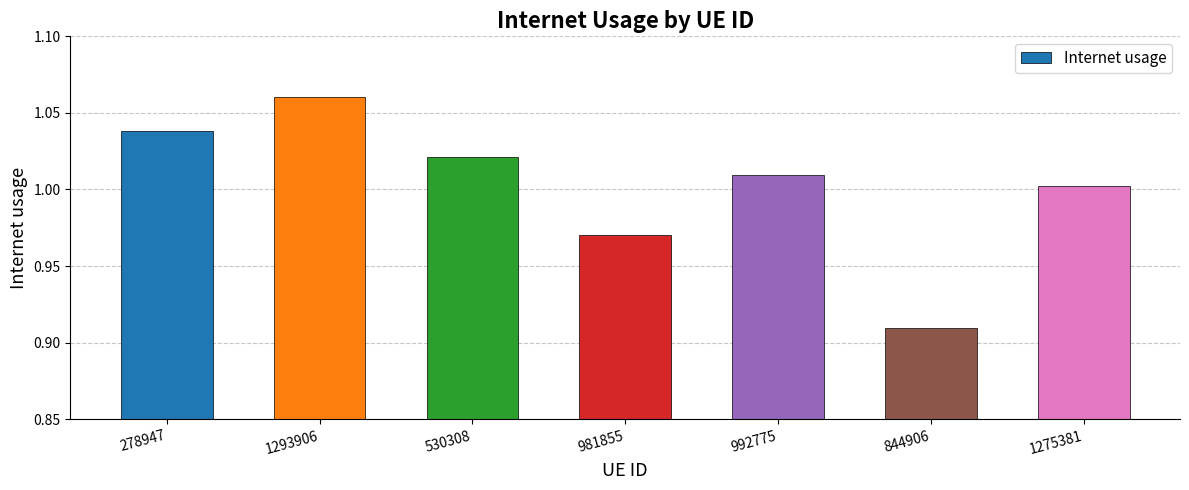

Which label corresponds to the largest value in the chart?

1293906